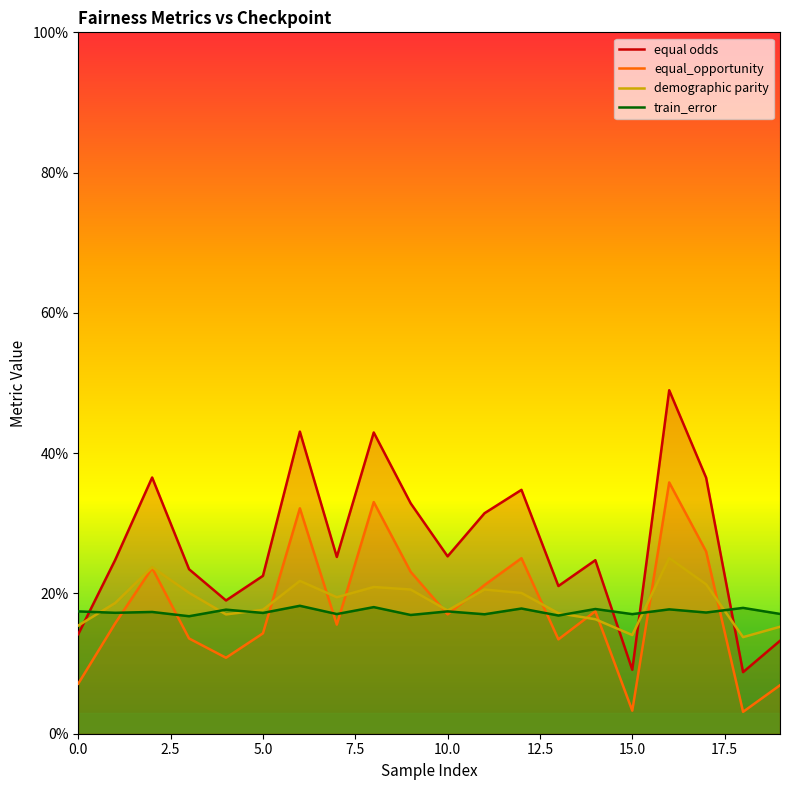

Reading left to right, what are all the values shown in this chart?

demographic parity: 0.2	0.2	0.2	0.2	0.2	0.2	0.2	0.2	0.2	0.2	0.2	0.2	0.2	0.2	0.2	0.1	0.3	0.2	0.1	0.2
equal_opportunity: 0.1	0.2	0.2	0.1	0.1	0.1	0.3	0.2	0.3	0.2	0.2	0.2	0.3	0.1	0.2	0.0	0.4	0.3	0.0	0.1
equal odds: 0.1	0.2	0.4	0.2	0.2	0.2	0.4	0.3	0.4	0.3	0.3	0.3	0.3	0.2	0.2	0.1	0.5	0.4	0.1	0.1
train_error: 0.2	0.2	0.2	0.2	0.2	0.2	0.2	0.2	0.2	0.2	0.2	0.2	0.2	0.2	0.2	0.2	0.2	0.2	0.2	0.2